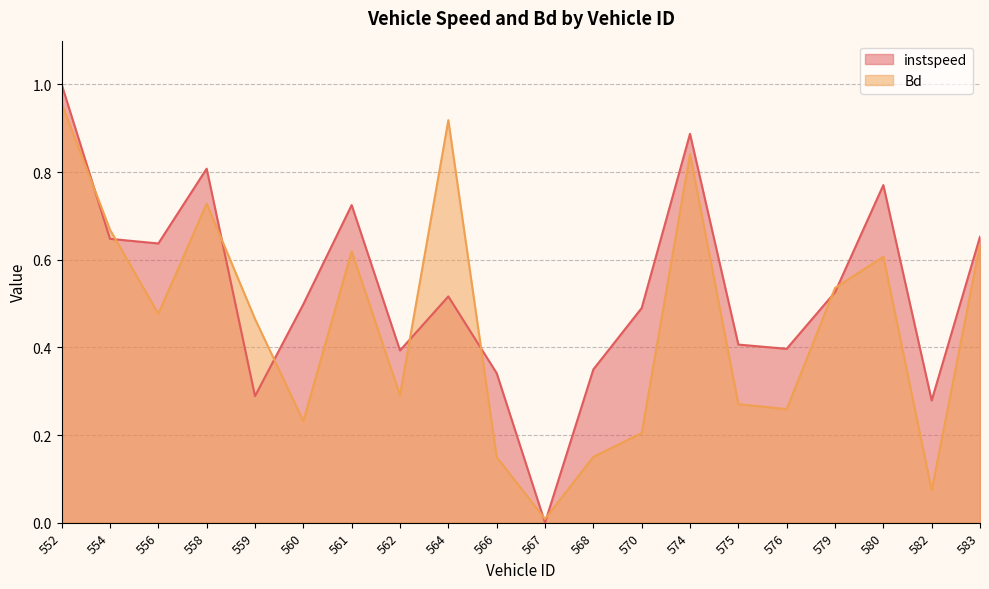

Which series ends up on top after the final intersection of instspeed and Bd?

instspeed